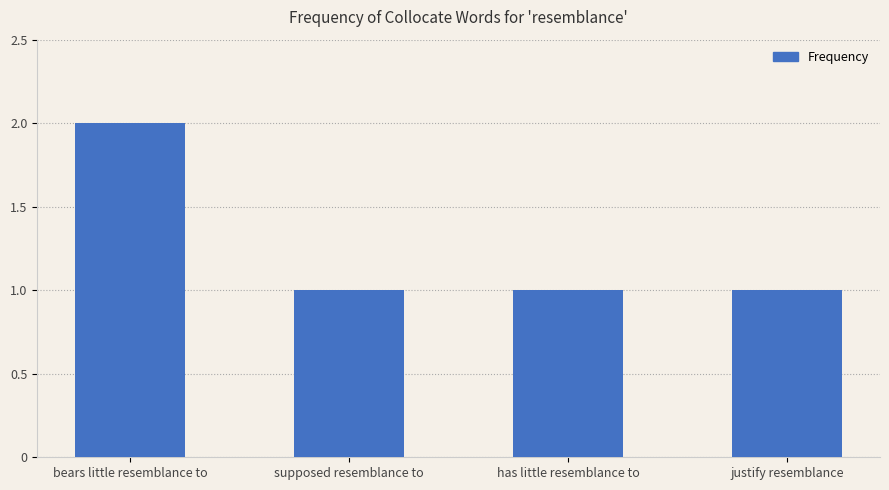

What is the value of the 3rd bar from the left?

1